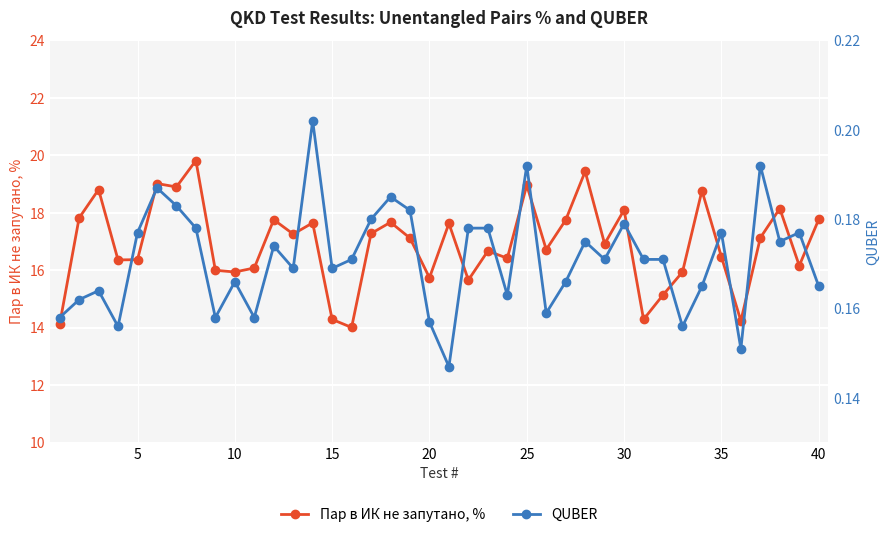

Does the chart display data point markers on the line(s)?

Yes